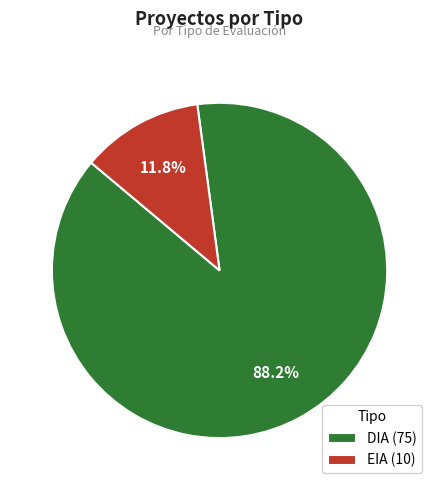

To the nearest percent, what is the difference between the DIA and EIA slice percentages?

76%